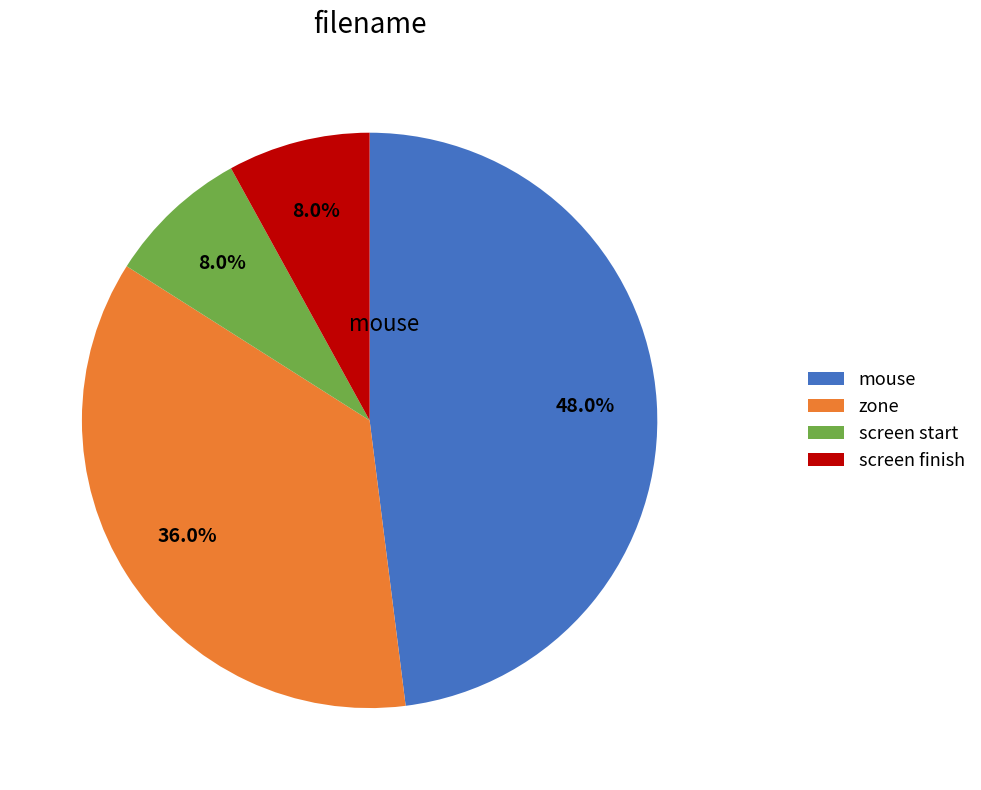

Combined, what portion of the pie is zone and mouse?

84.0%